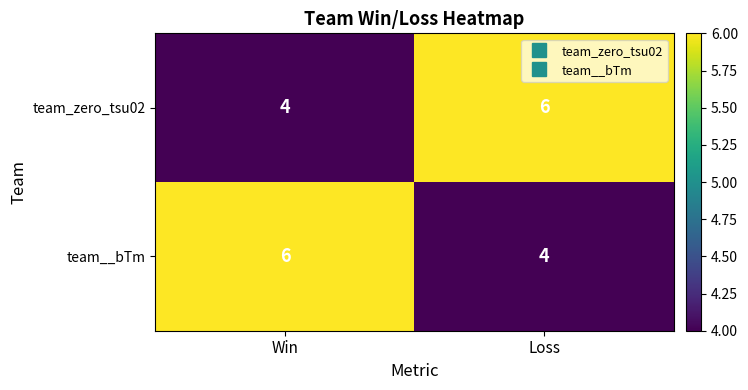

Reading right to left, extract all data points from this chart.

team_zero_tsu02: 6	4
team__bTm: 4	6